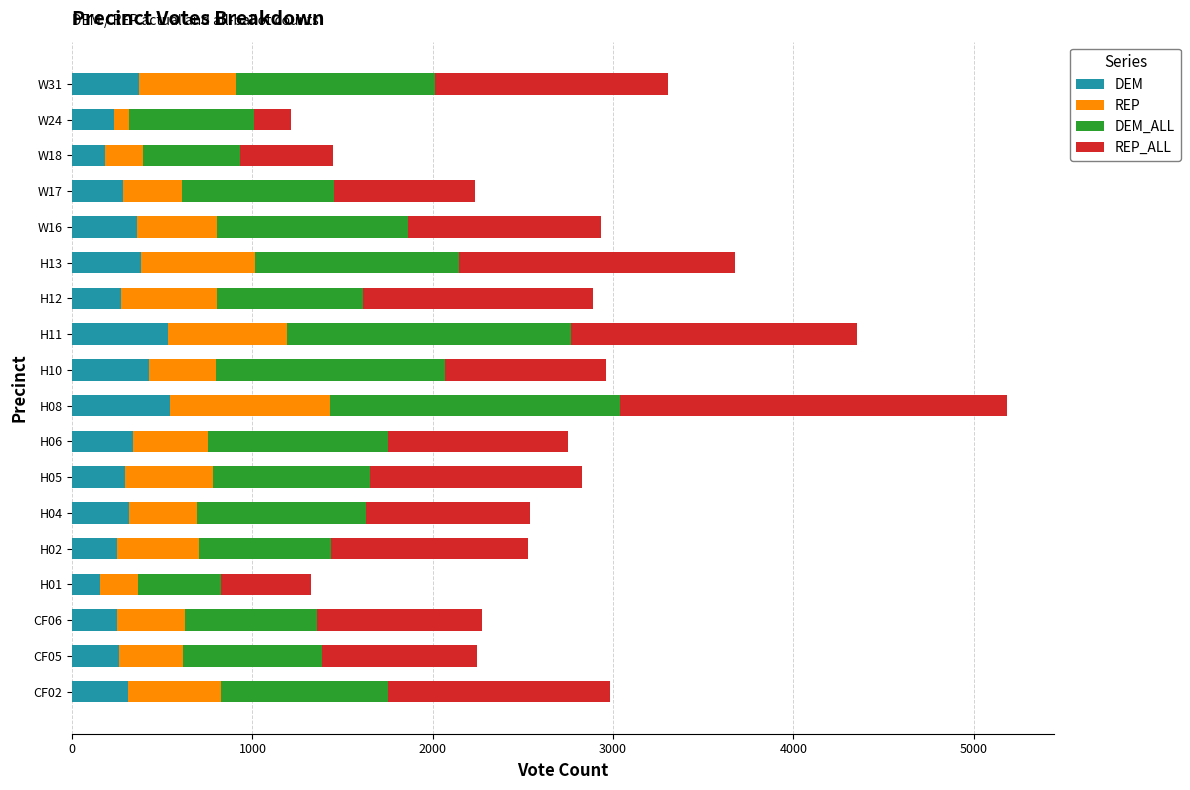

What is the difference between the maximum and minimum values in the DEM series?

384